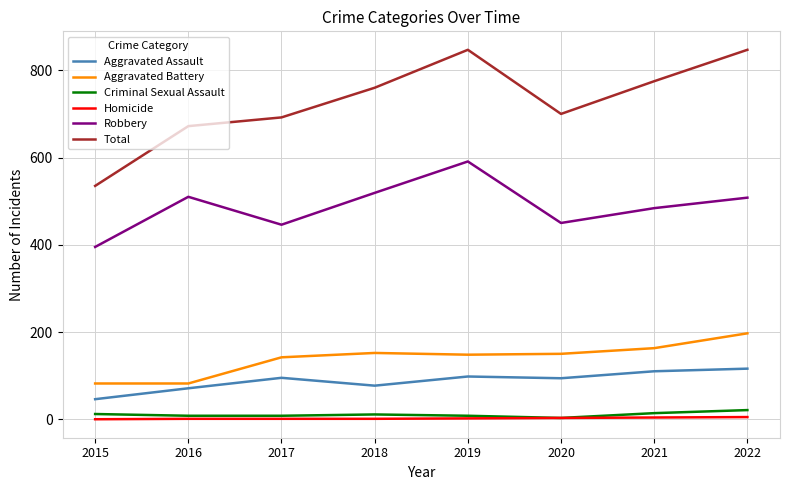

What is the lowest value of the Robbery series?

395